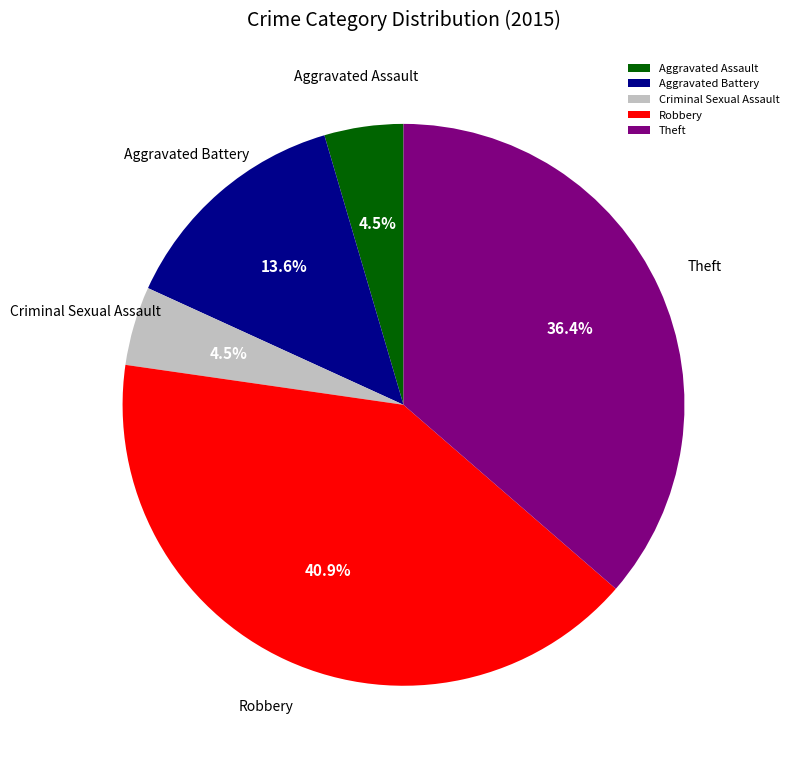

Combined, what portion of the pie is Criminal Sexual Assault and Theft?

40.9%